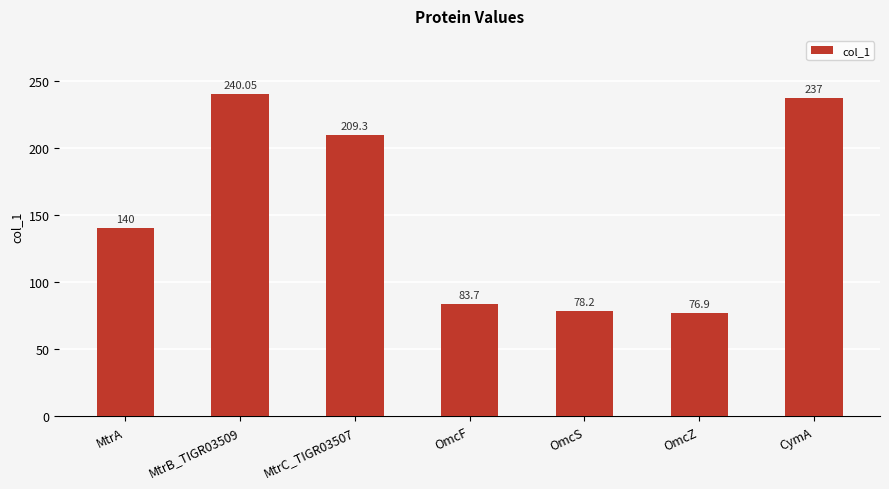

Approximately how many times larger is the value at OmcS compared to MtrA?

0.6